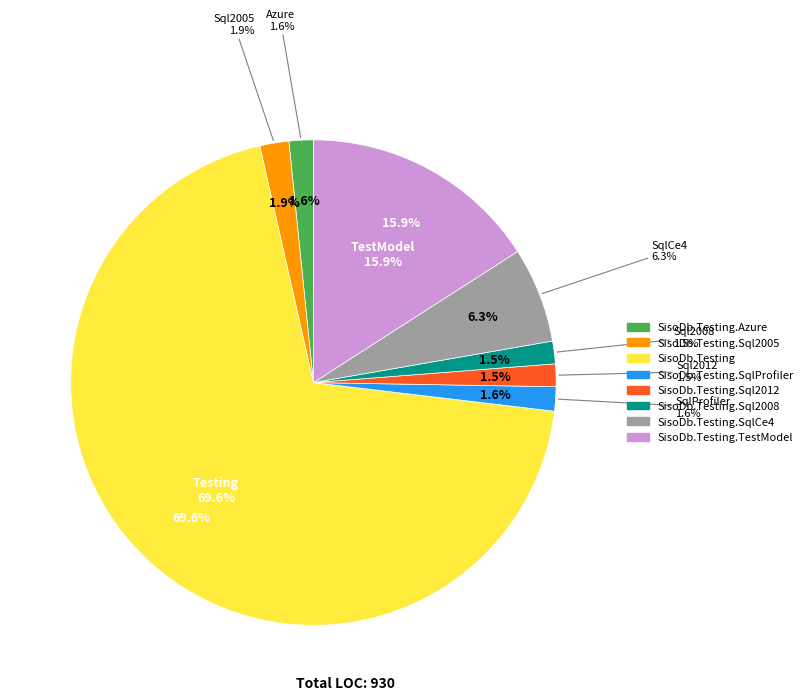

What percentage is NOT represented by SisoDb.Testing.Sql2008?

98.5%